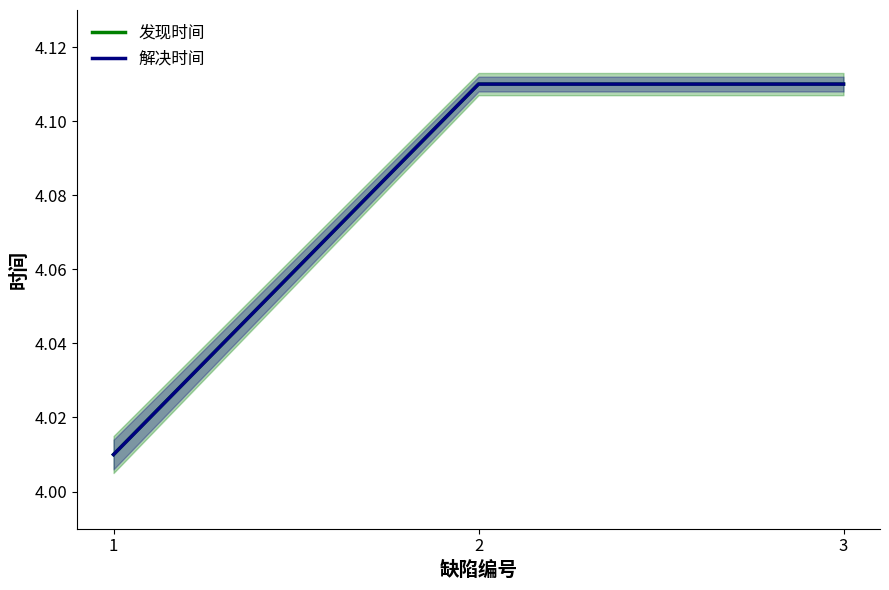

Is it true that 解决时间 equals 2.3 at 1?

False